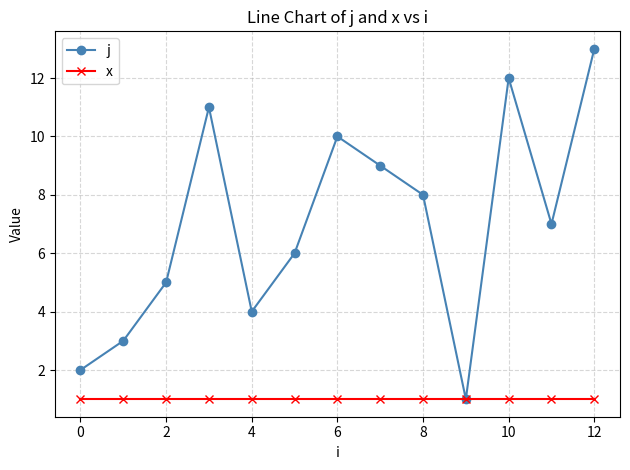

Which series has the largest range (max minus min)?

j